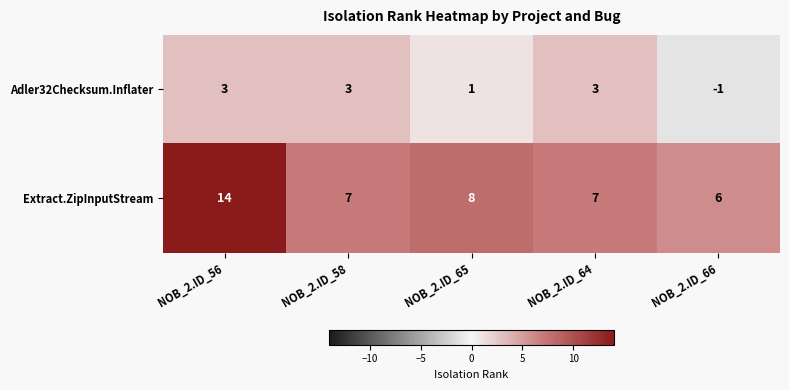

Is it true that Extract.ZipInputStream equals 9 at NOB_2.ID_56?

False